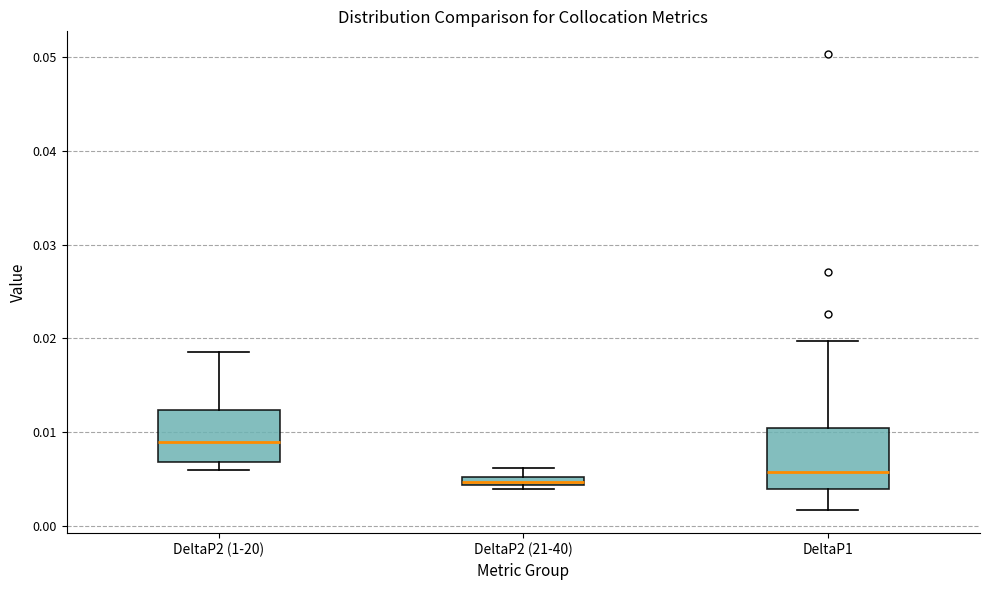

Comparing the boxes themselves (not the whiskers), which one is the tallest?

DeltaP1